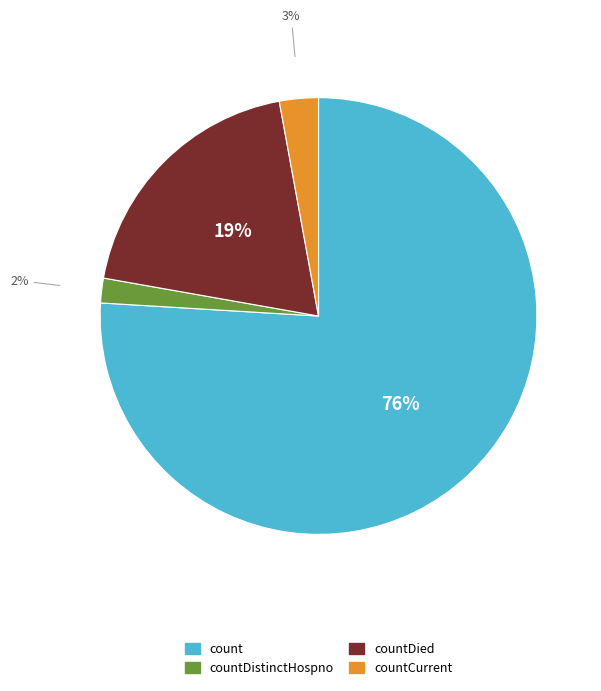

How many slices are in this pie chart?

4